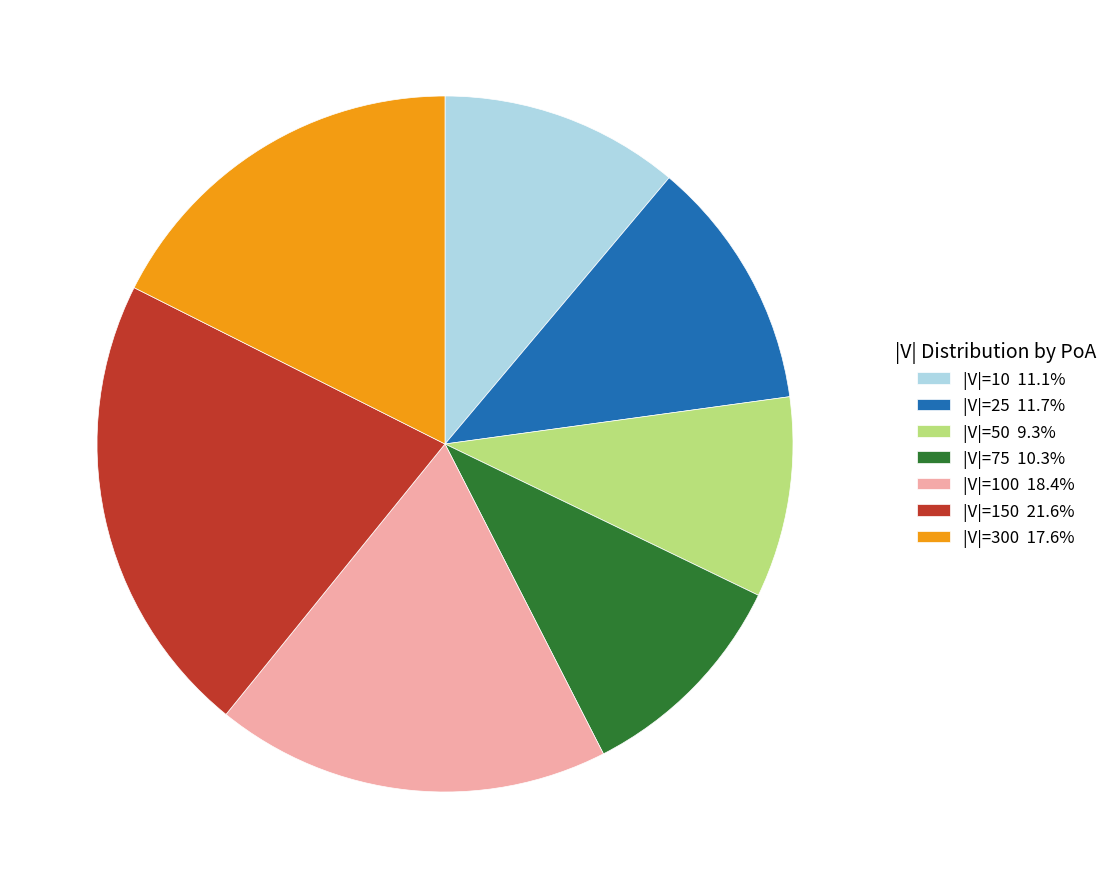

Approximately how many times larger is the value at |V|=300 17.6% compared to |V|=10 11.1%?

1.6